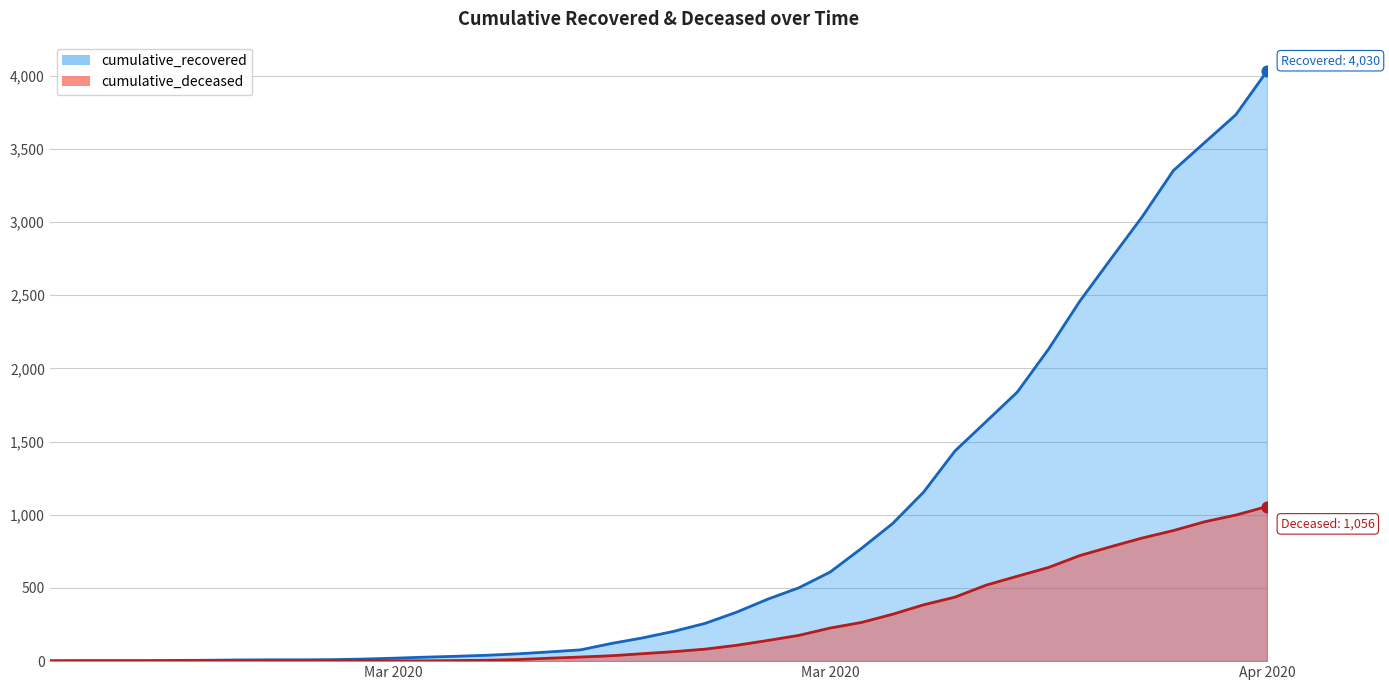

At which category is the sum across all series the highest?

Apr 2020